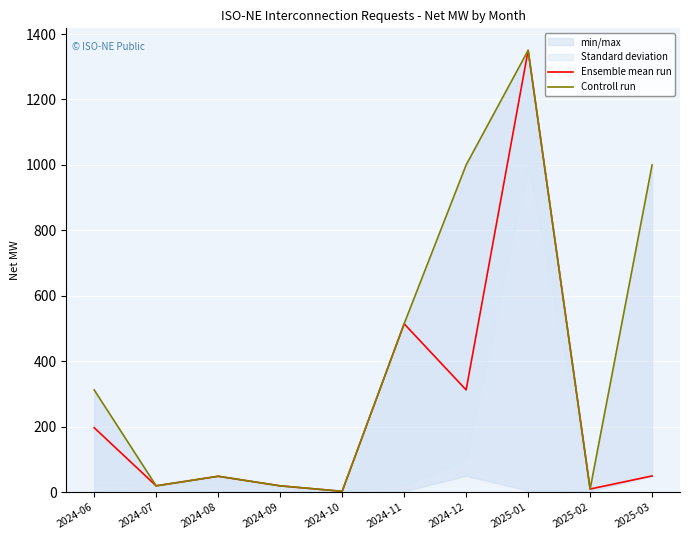

True or false: Controll run and Ensemble mean run intersect in this chart.

False